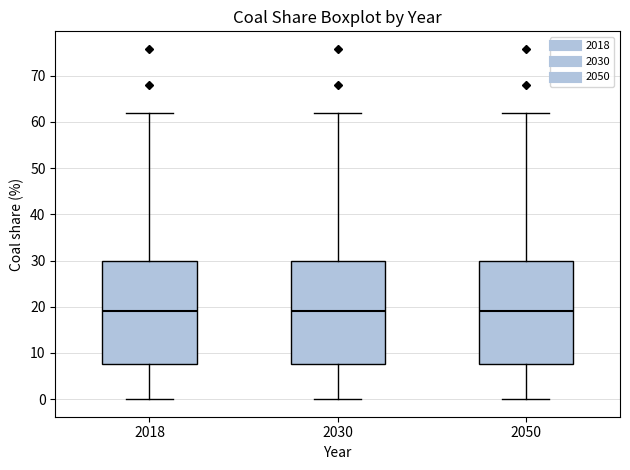

Reading left to right, transcribe this box plot: for each box, give where its median line is, the range the box spans, and where its two whiskers end, as read against the y-axis. The values are not printed on the chart, so give them approximately, as read against the axis.

2018: median 19, box 8 to 30, whiskers 0 to 62
2030: median 19, box 8 to 30, whiskers 0 to 62
2050: median 19, box 8 to 30, whiskers 0 to 62